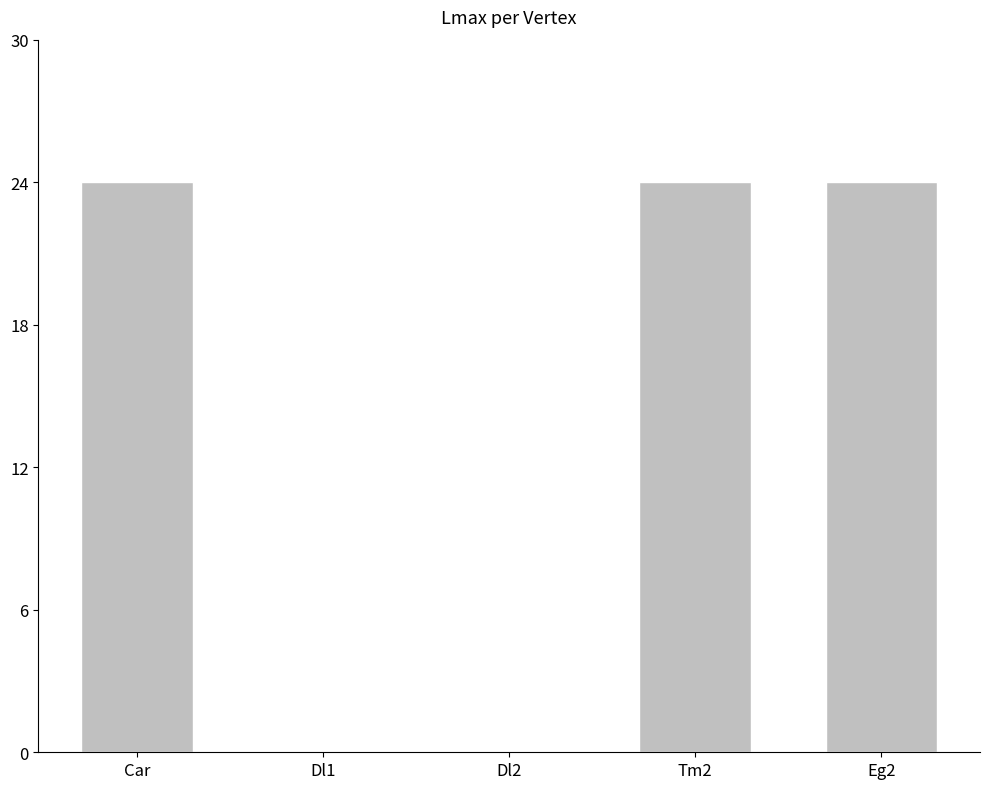

How many data points does each series have?

5